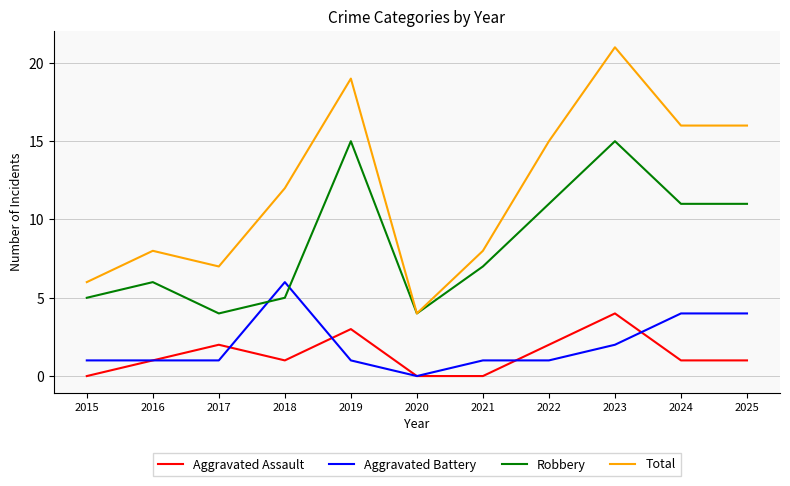

In Aggravated Assault, how many points are higher than both neighbors (excluding endpoints)?

3